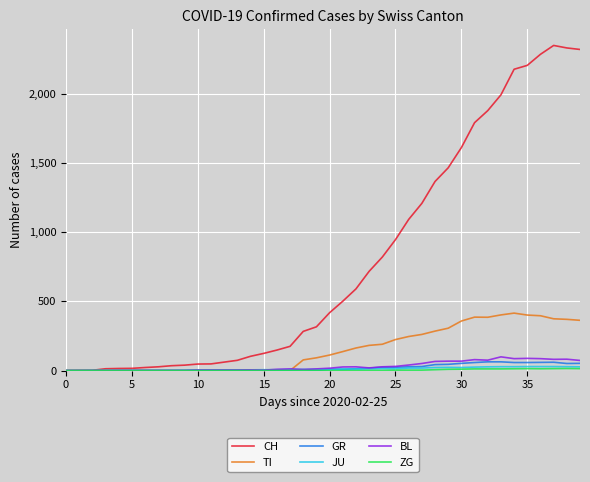

Which series has the largest range (max minus min)?

CH